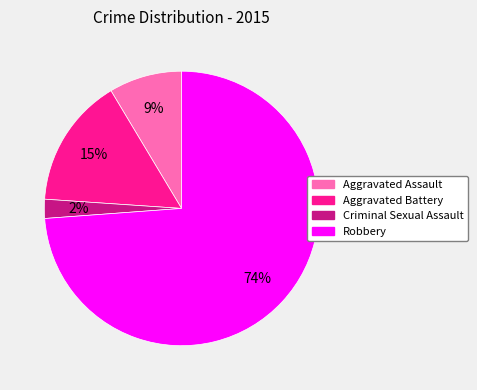

Is the sum of Criminal Sexual Assault and Aggravated Battery greater than half?

No